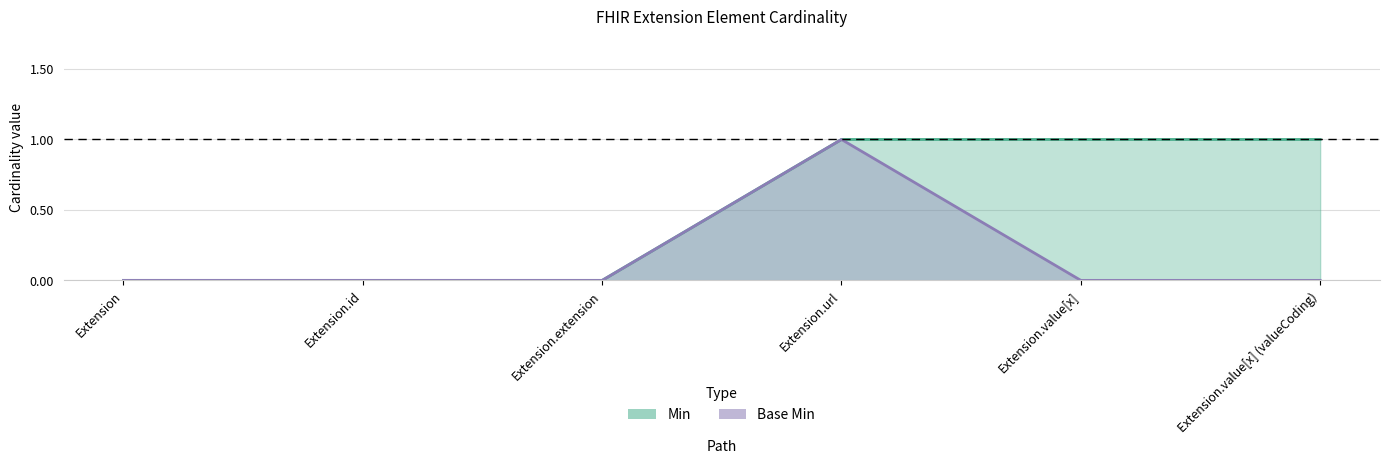

Is it true that Min equals 2 at Extension.value[x]?

False